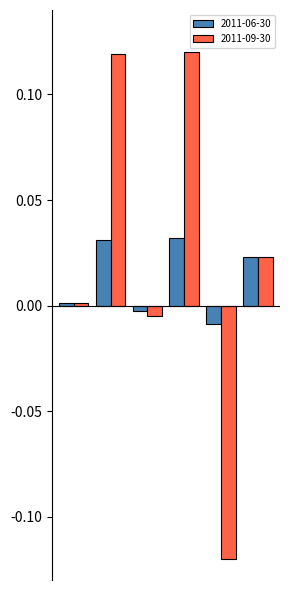

Rank the series by their maximum value, from lowest to highest.

2011-06-30, 2011-09-30